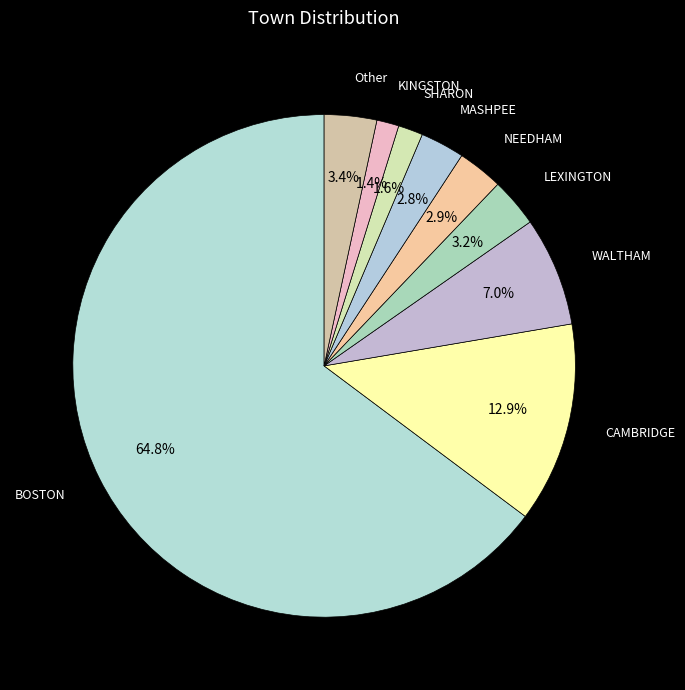

What is the largest slice in the pie chart?

BOSTON